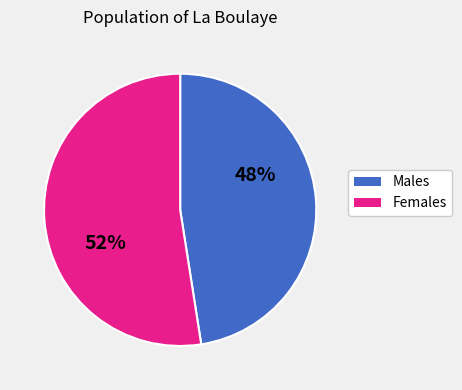

To the nearest percent, what is the average slice percentage?

50%